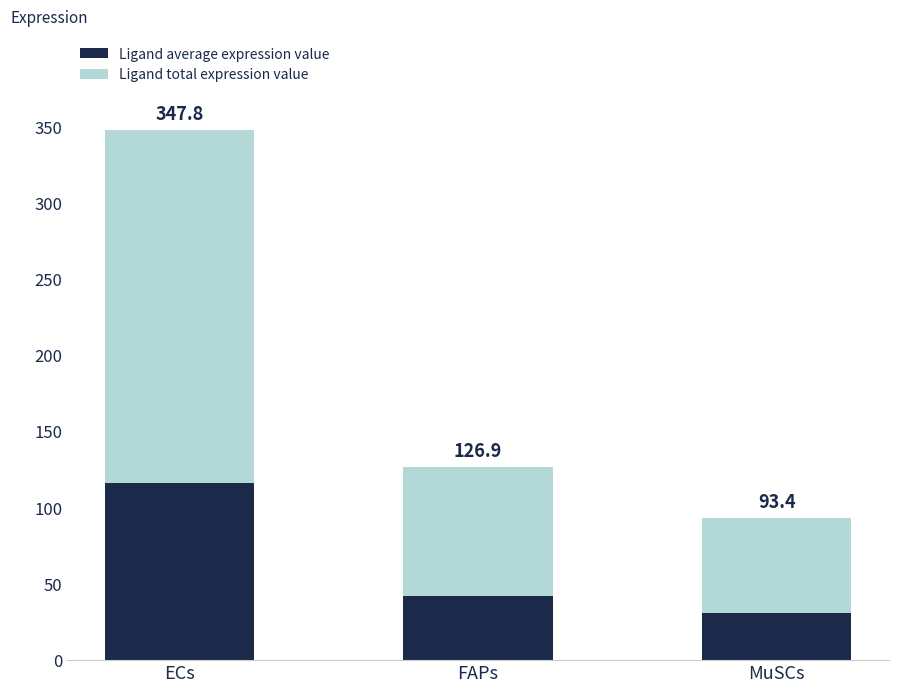

Are the bars horizontal?

No